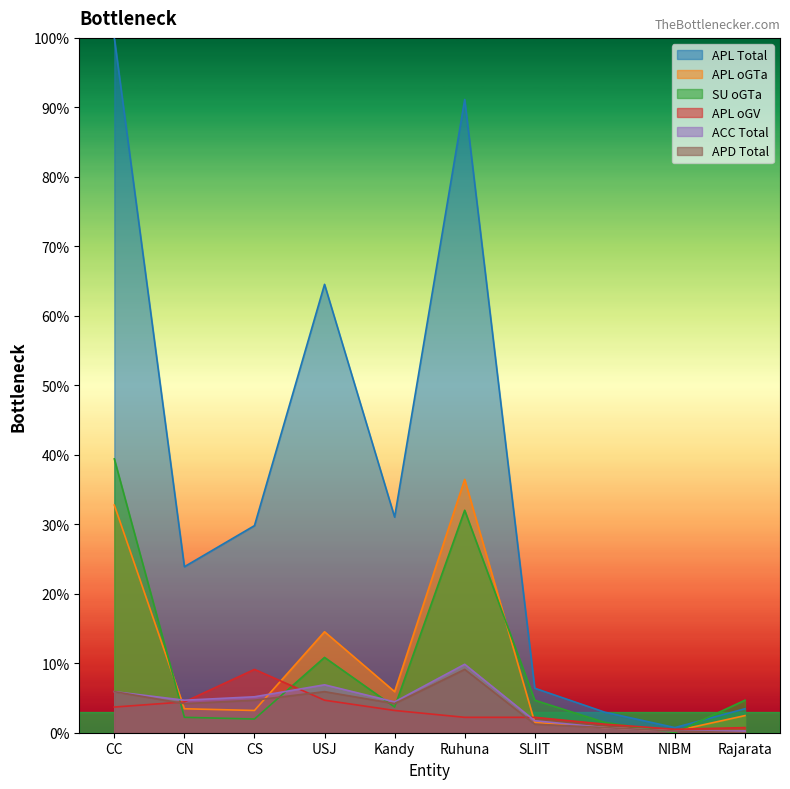

At NSBM, list the series in order from smallest to largest.

APL_oGTa, ACC_Total, APD_Total, APL_oGV, SU_oGTa, APL_Total